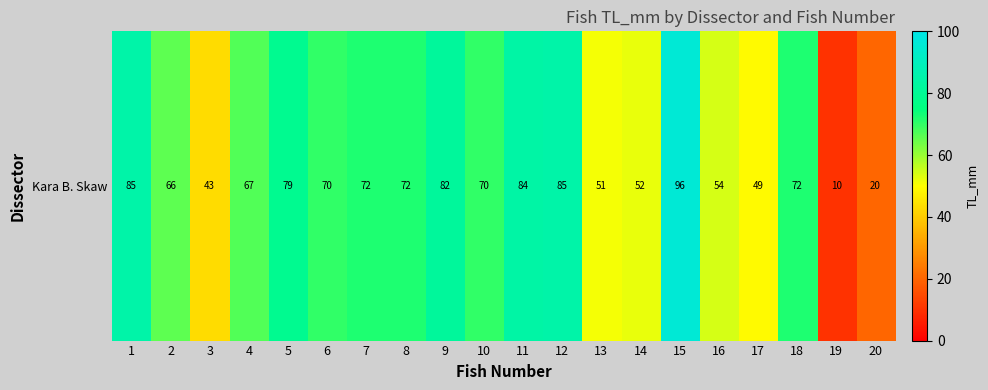

What is the sum of all values?

1279